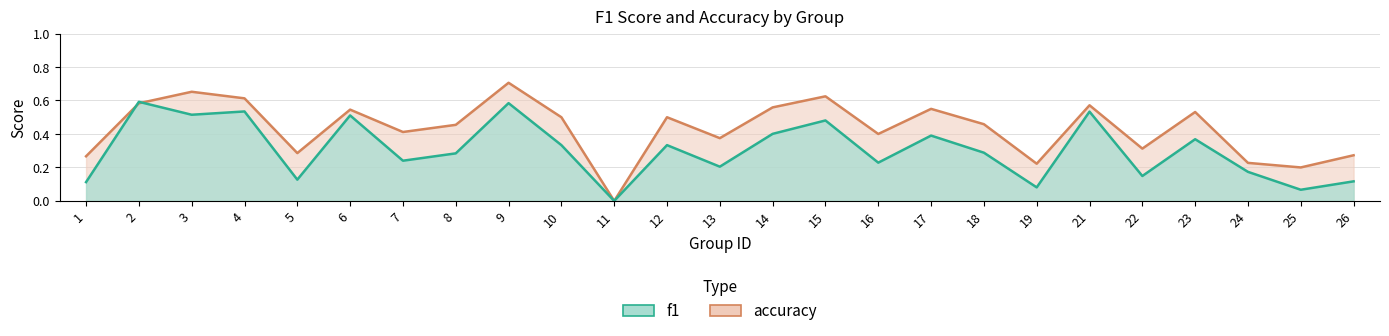

Is the value of f1 at 2 greater than the value of accuracy at 18?

Yes